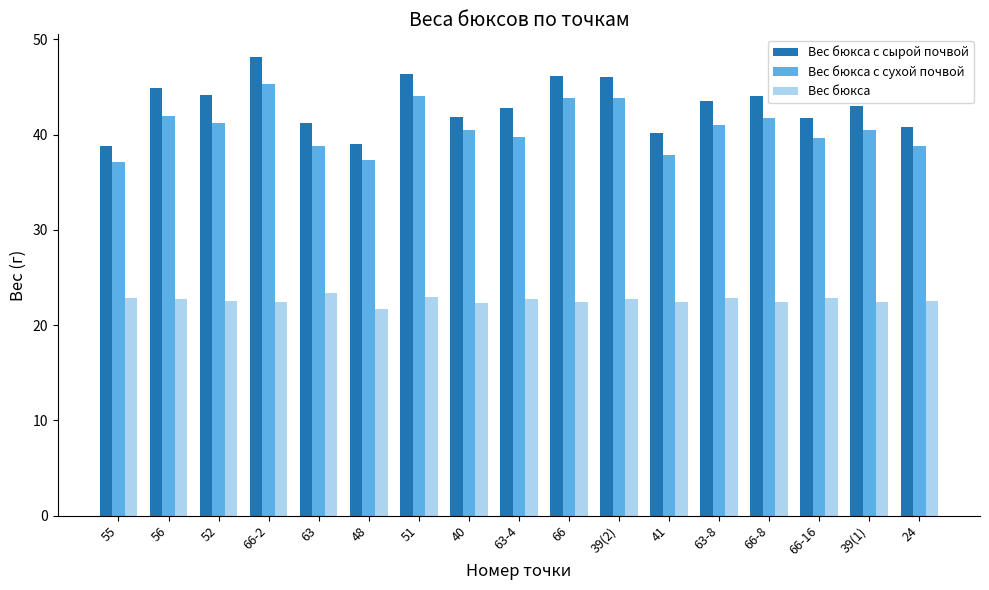

At which category does the chart reach its peak across all series?

66-2